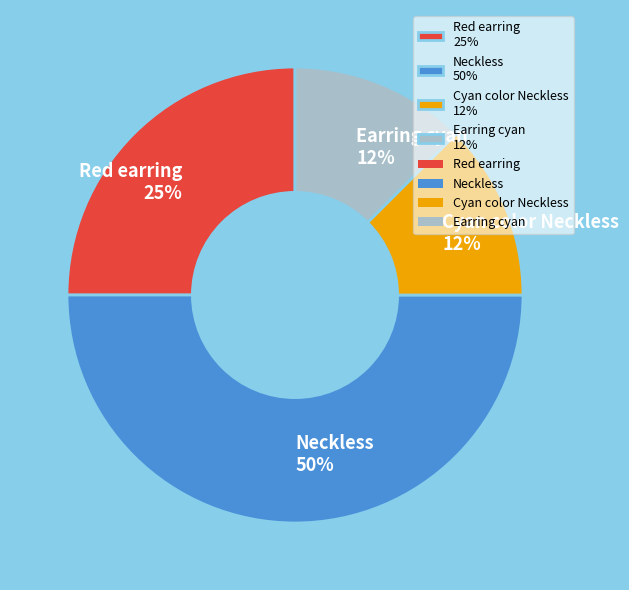

Combined, do Cyan color Neckless 12% and Red earring 25% account for over 50%?

No